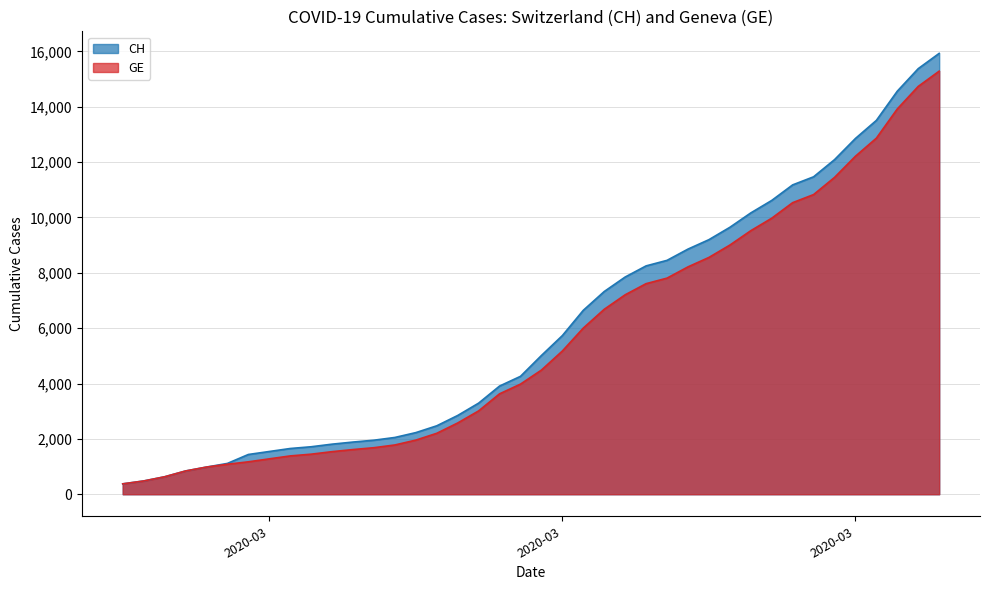

What is the value of the CH point at the 12th from the left?

1885